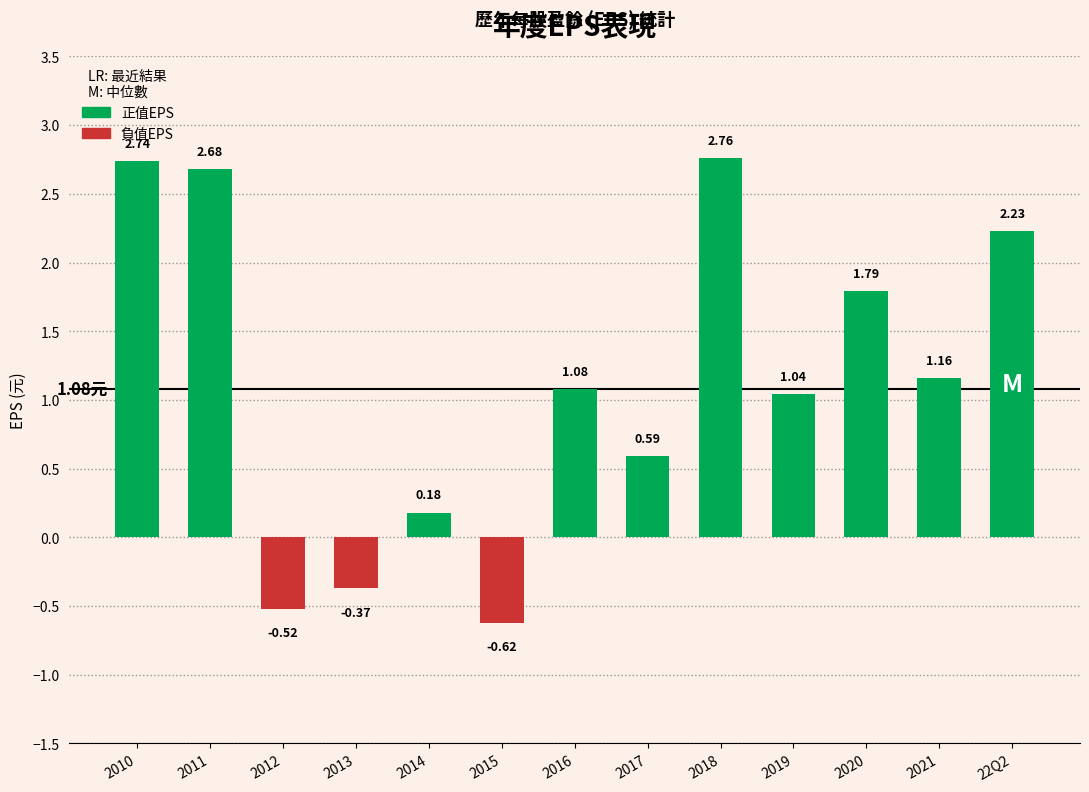

How many values are below 1?

5